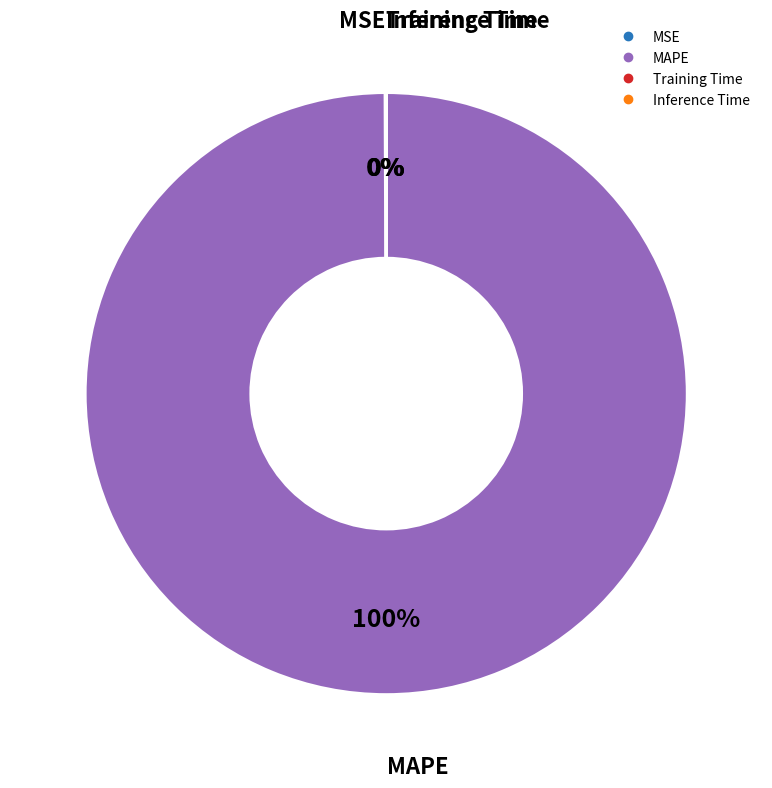

What is the majority slice?

MAPE